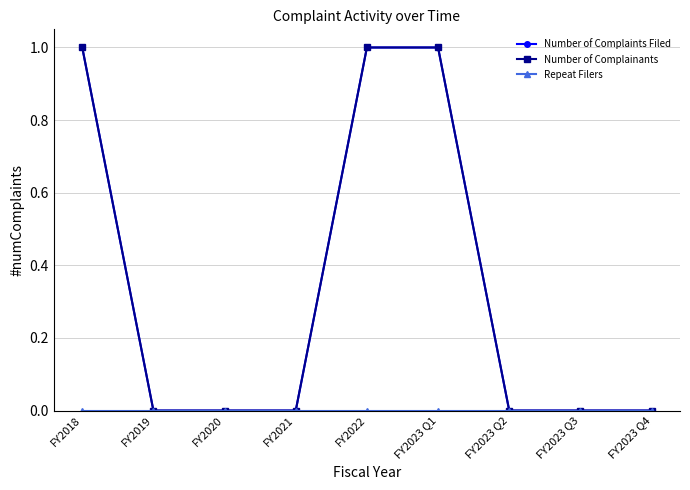

What is the total value across all series at FY2022?

2